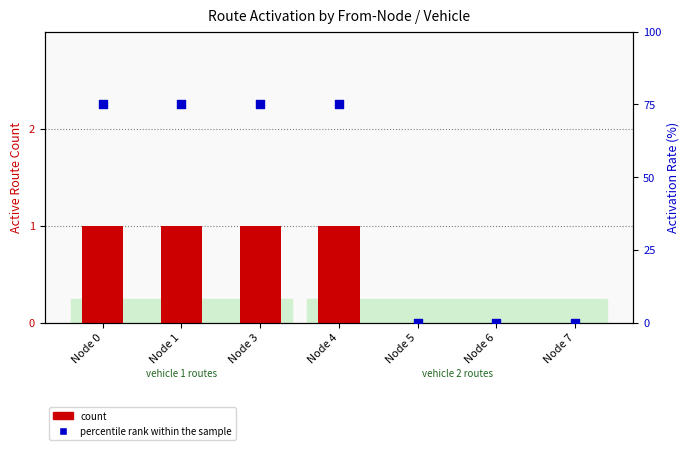

Is the value of count at Node 3 greater than the value of percentile rank within the sample at Node 3?

No